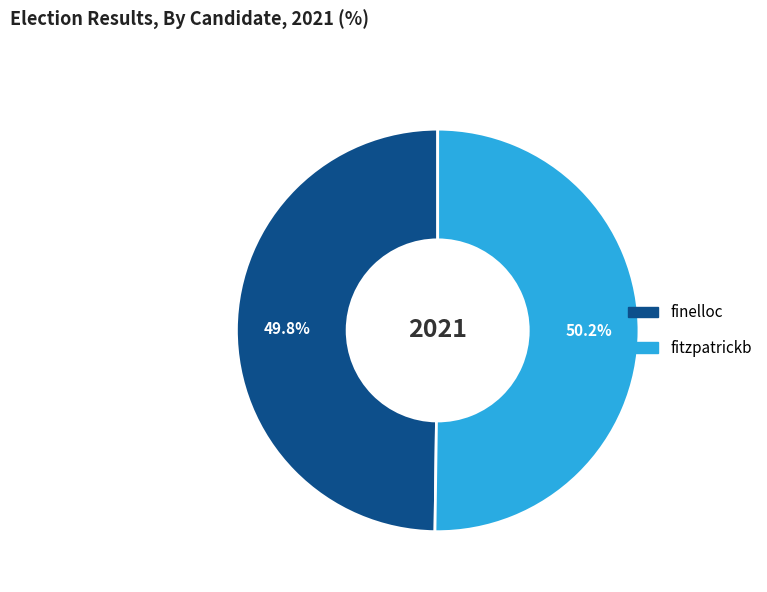

What is the ratio of the value at finelloc to the value at fitzpatrickb?

1.0